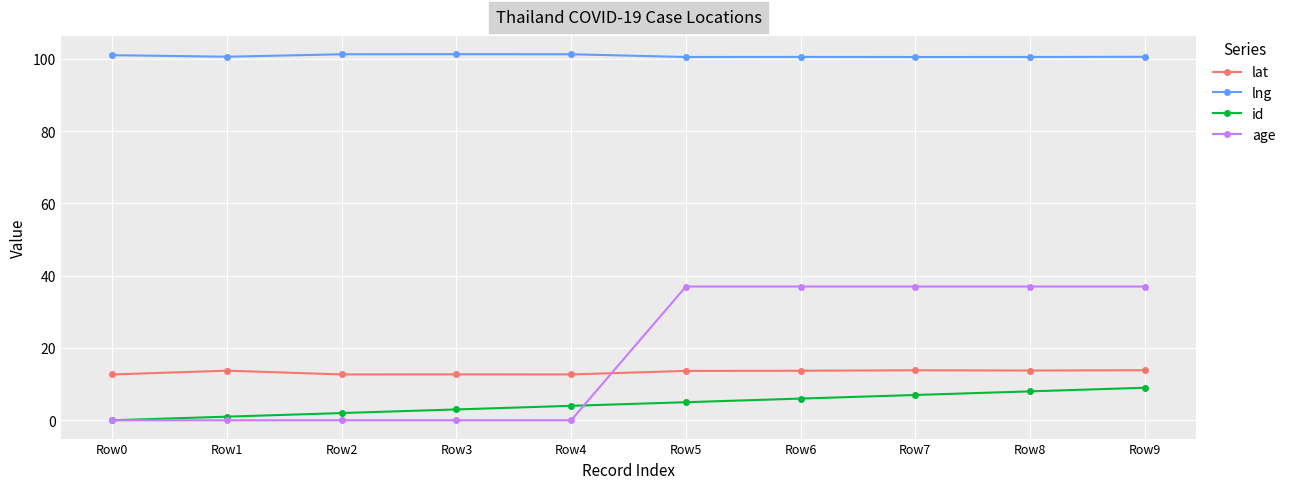

At how many categories does at least one series exceed 97?

10